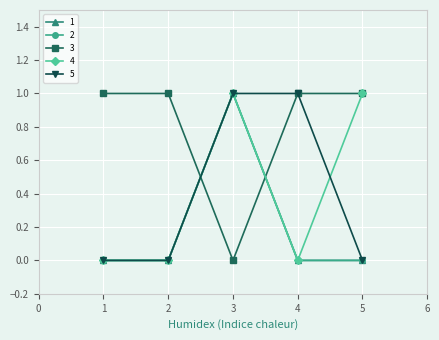

What is the sum of all 1 values?

1